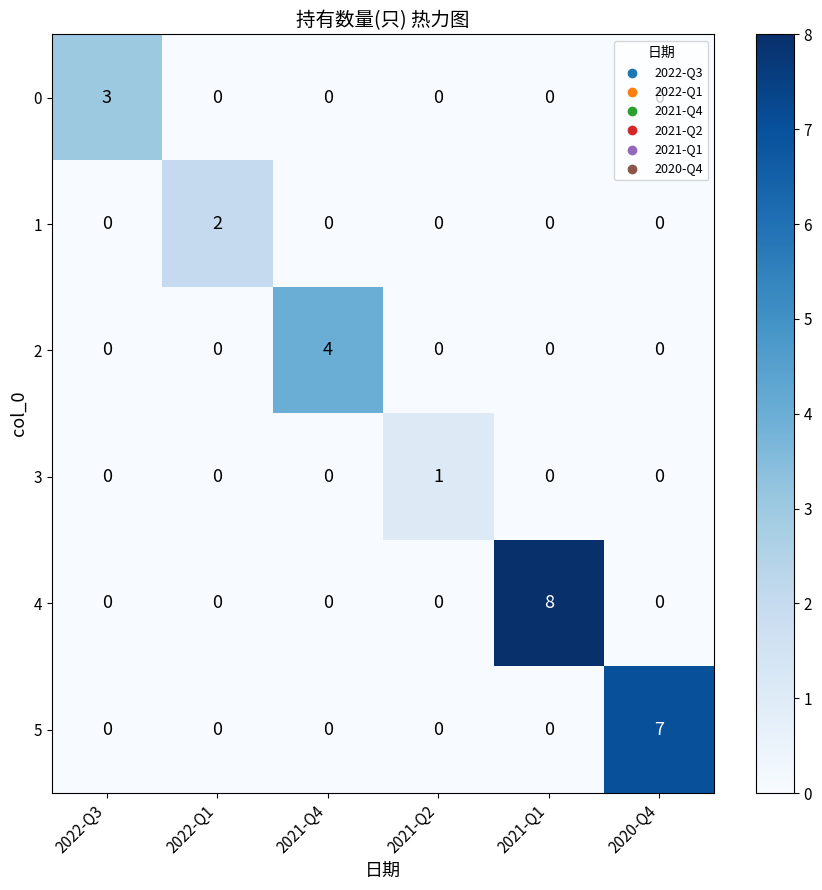

Which category has the highest value across all series?

2021-Q1